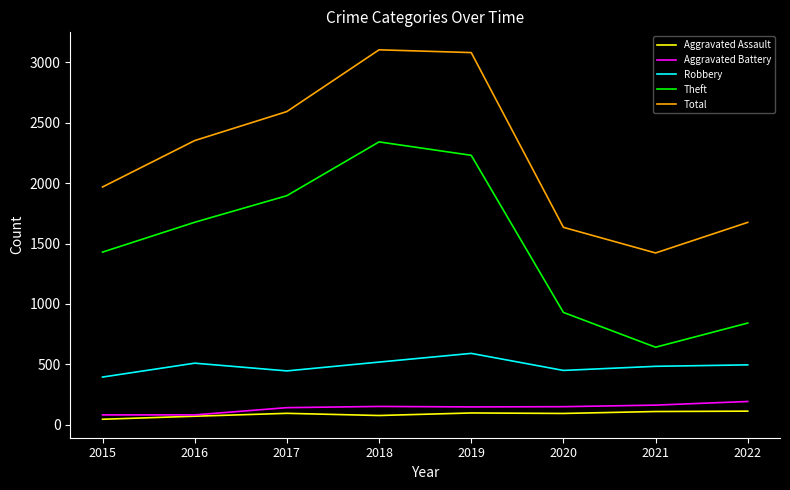

What is the difference between the second highest and second lowest values in the Total series?

1446